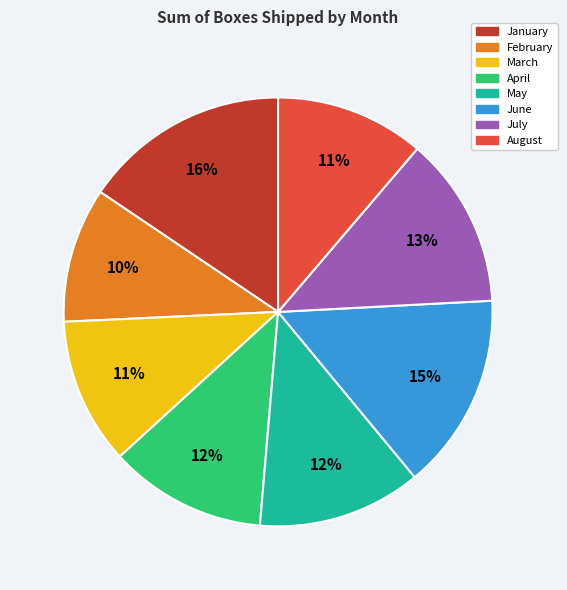

To the nearest percent, what portion does June represent?

15%